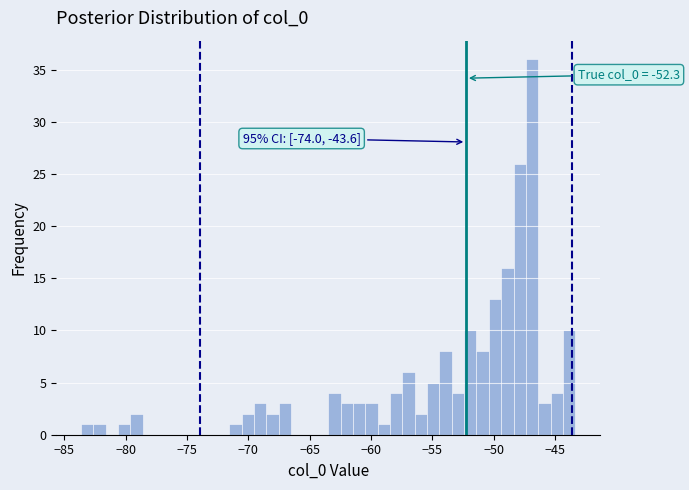

Around what value on the x-axis is the tallest bar? Give the approximate position of its centre, as read against the axis.

-47.0